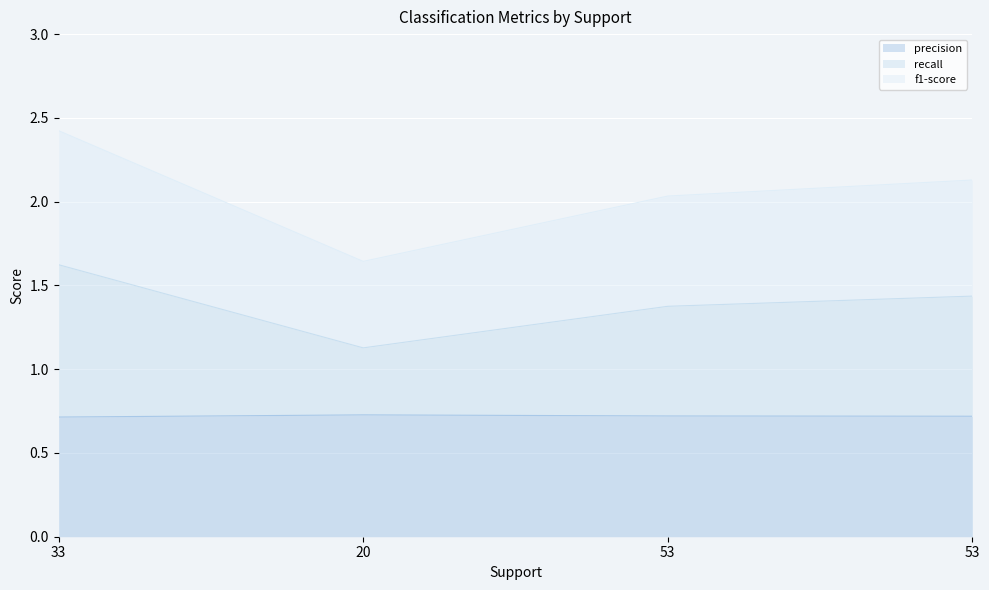

How many data points in f1-score are above 2?

3